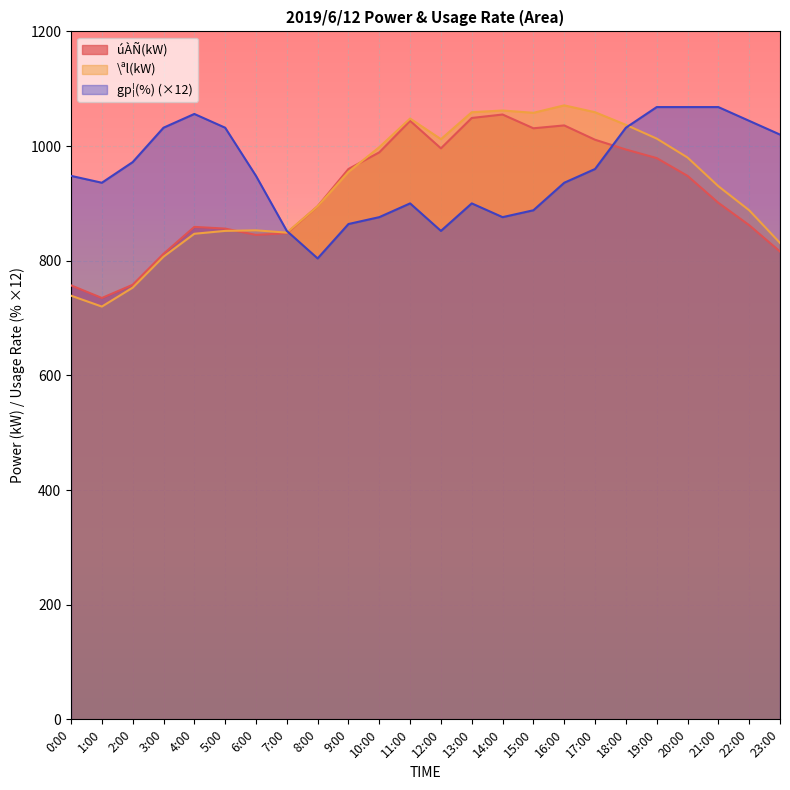

How many series are shown in this chart?

3